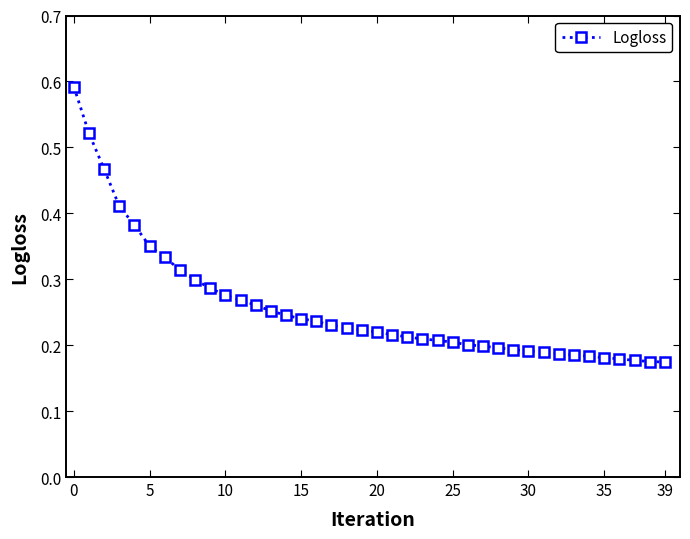

How many values are between 0 and 1?

40